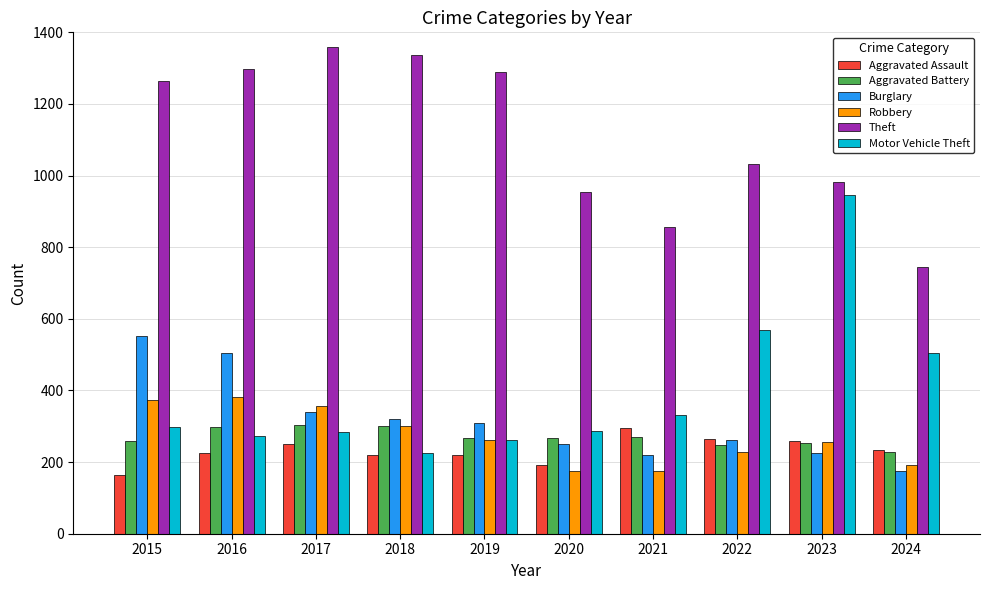

Is it true that Burglary equals 101 at 2024?

False